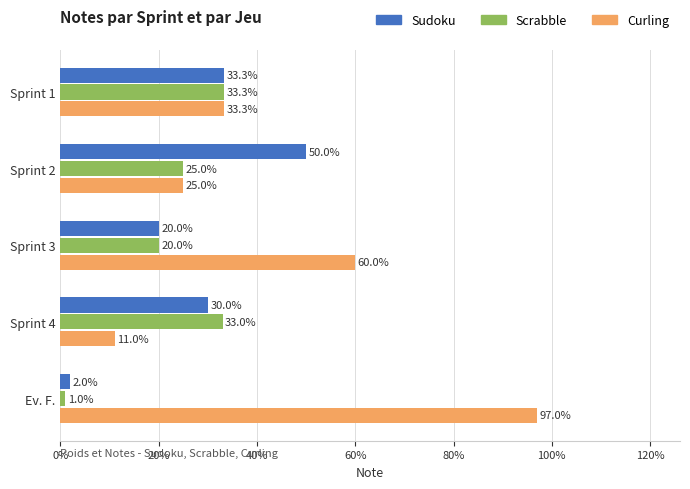

What are all the series names shown in the legend?

Sudoku, Scrabble, Curling